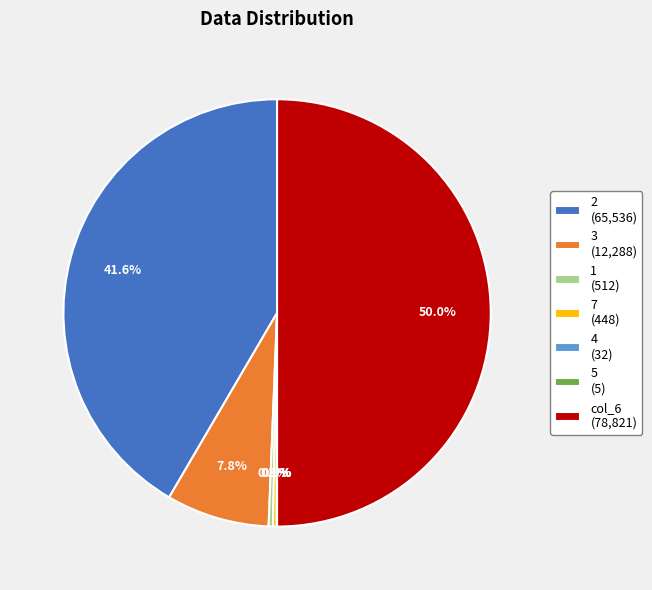

Which slice is the largest?

col_6